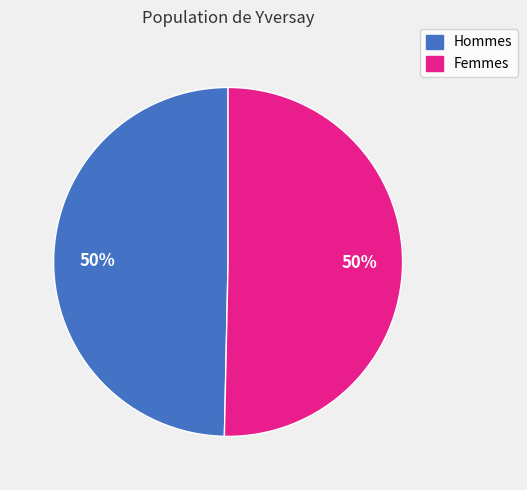

To the nearest percent, what is the average slice percentage?

50%